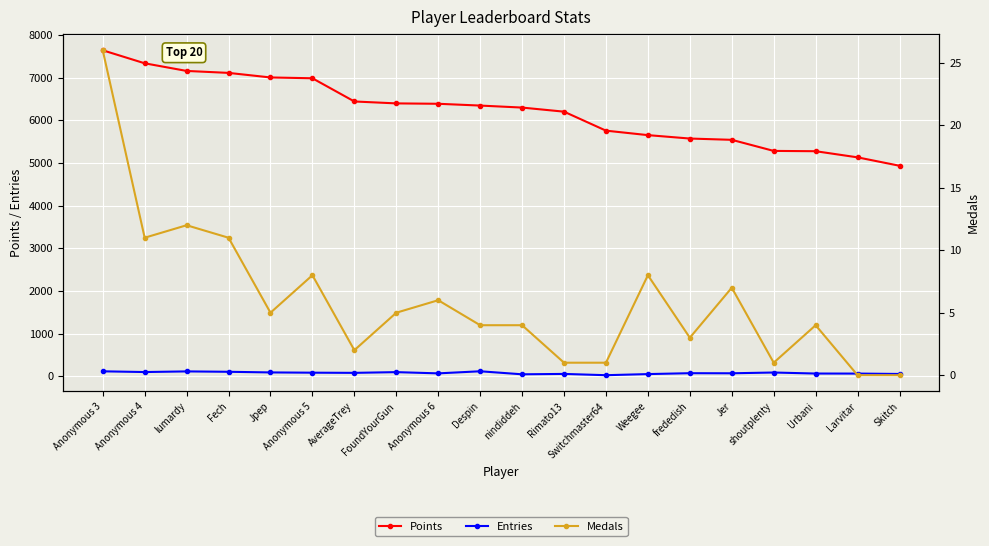

The Medals series shows 7 at Jer. True or false?

True